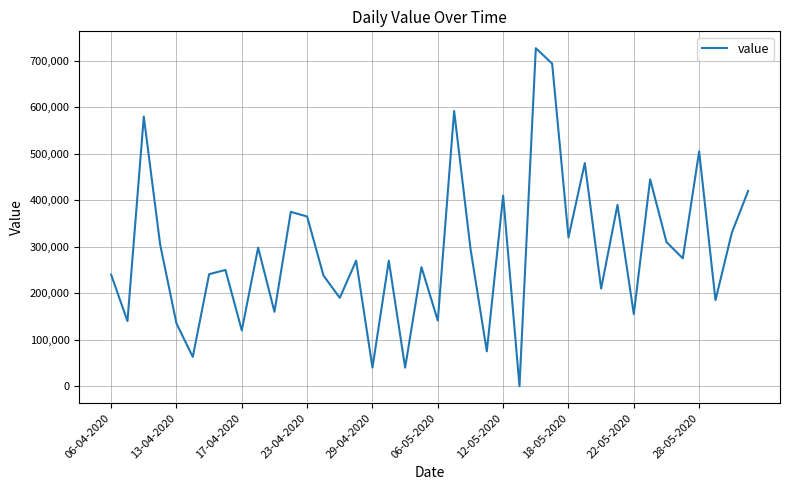

What is the greatest value displayed?

727000